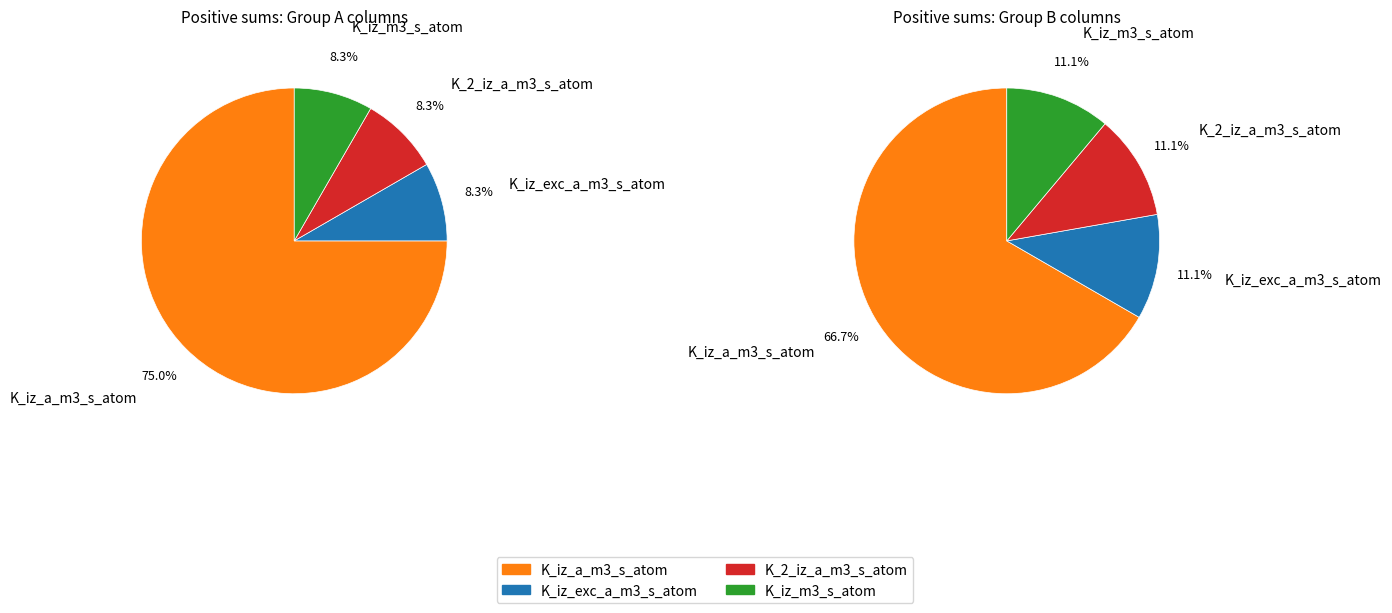

Which series has the largest range (max minus min)?

K_iz_a_m3_s_atom